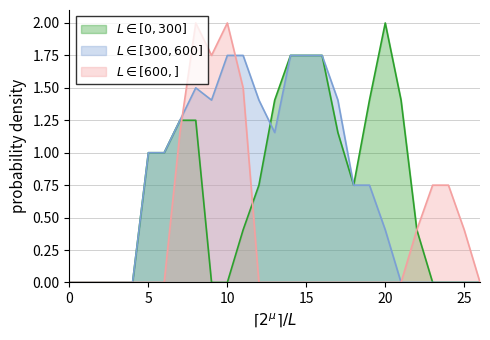

At which category is the sum across all series the highest?

8